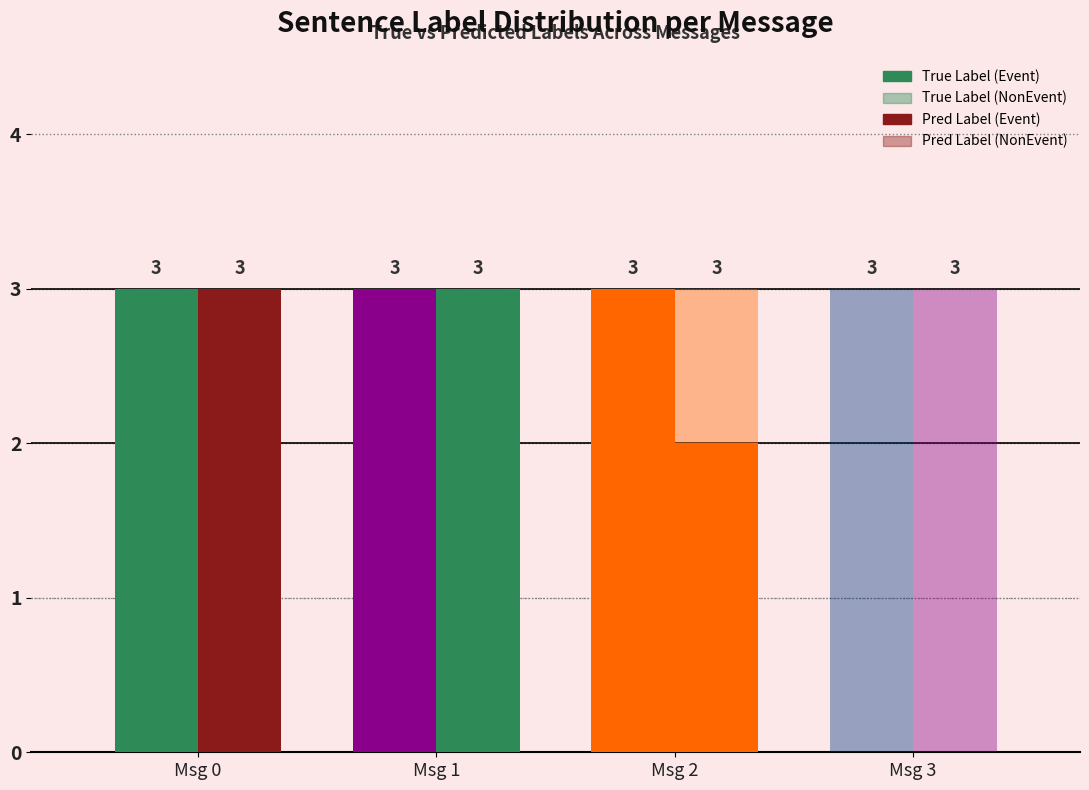

What is the total value across all series at Msg 0?

6